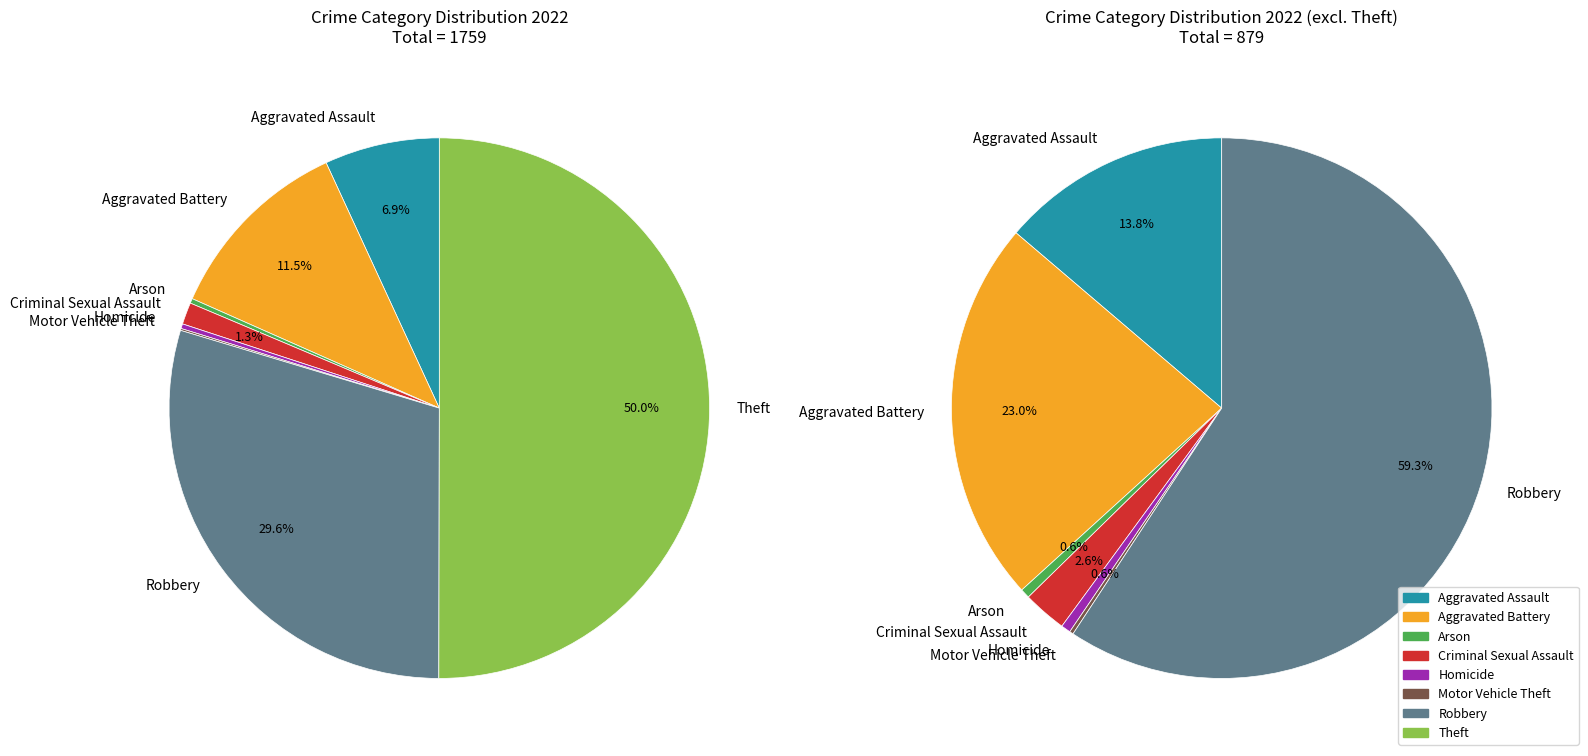

The Homicide slice represents 7% of the pie. True or false?

False